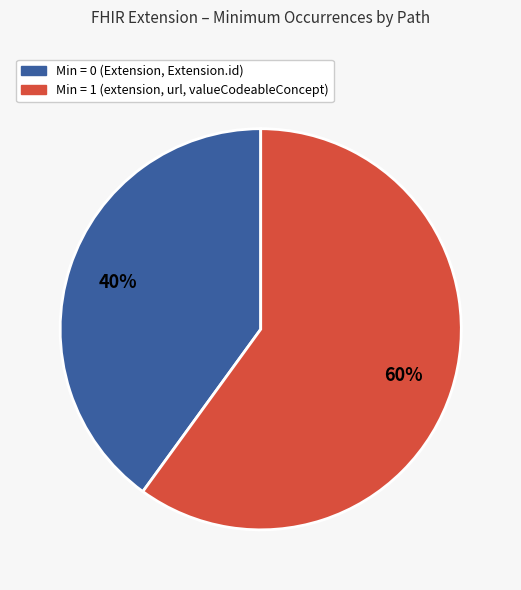

Count the number of slices in the pie.

2